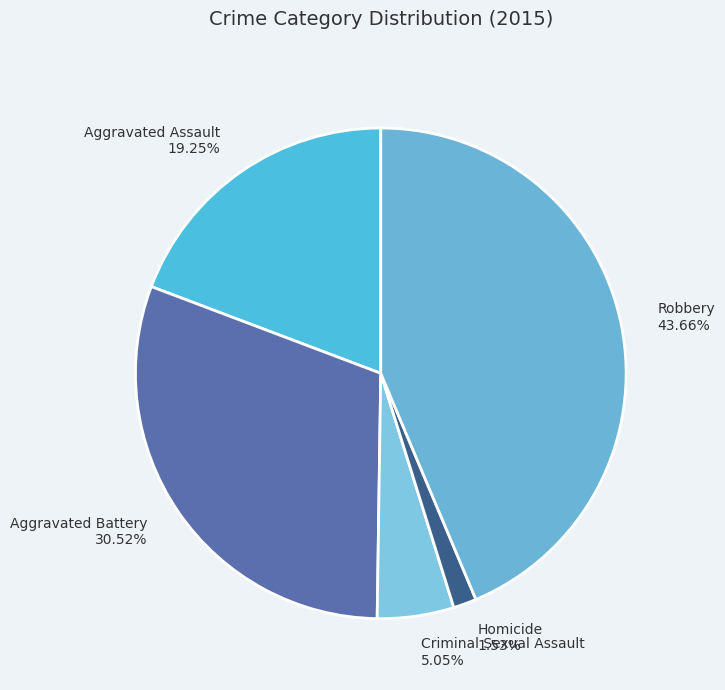

Do Aggravated Assault and Criminal Sexual Assault together represent more than half of the pie?

No